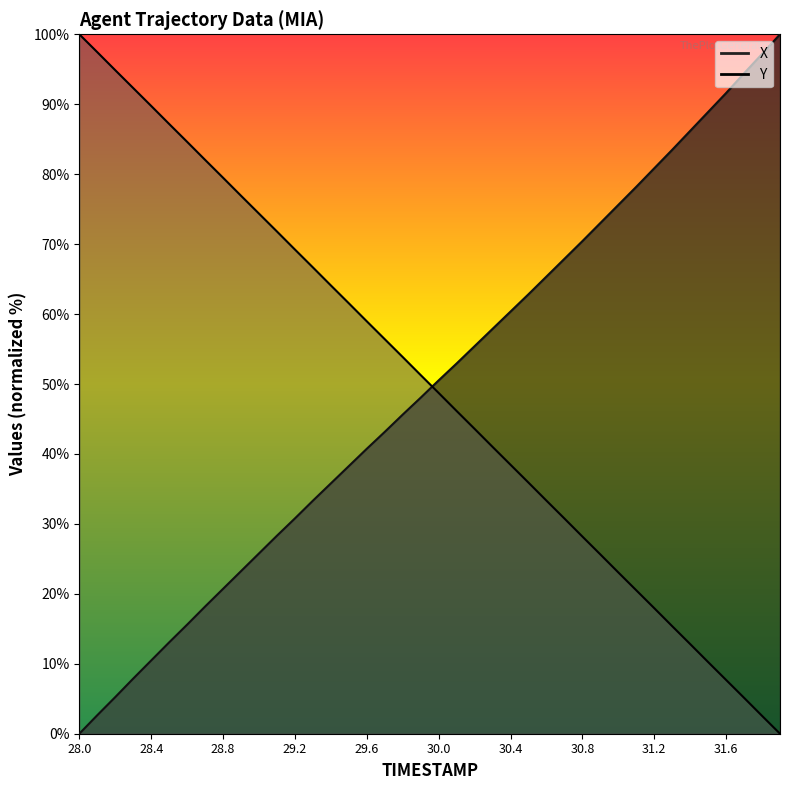

What is the difference between the highest and lowest values at 30.3?

16.9